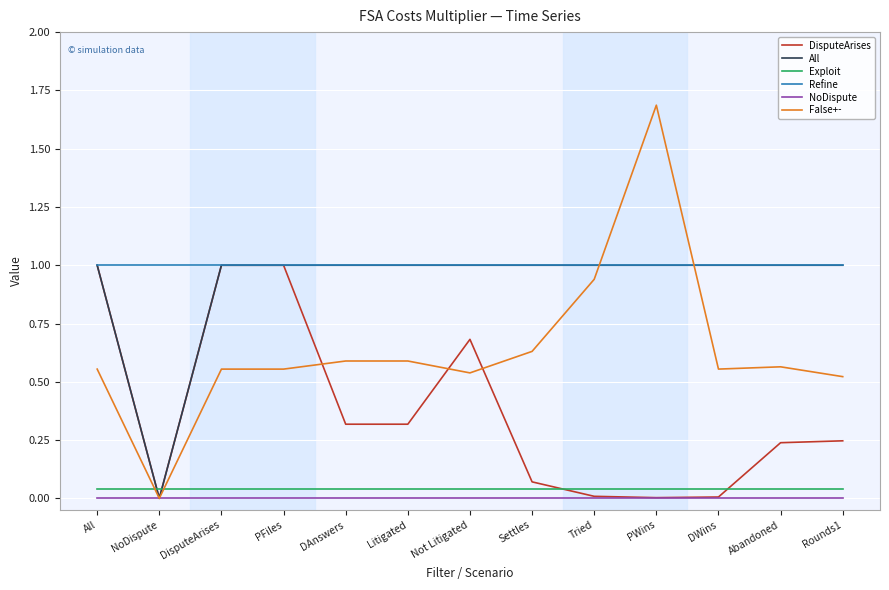

True or false: Exploit and Refine intersect in this chart.

False